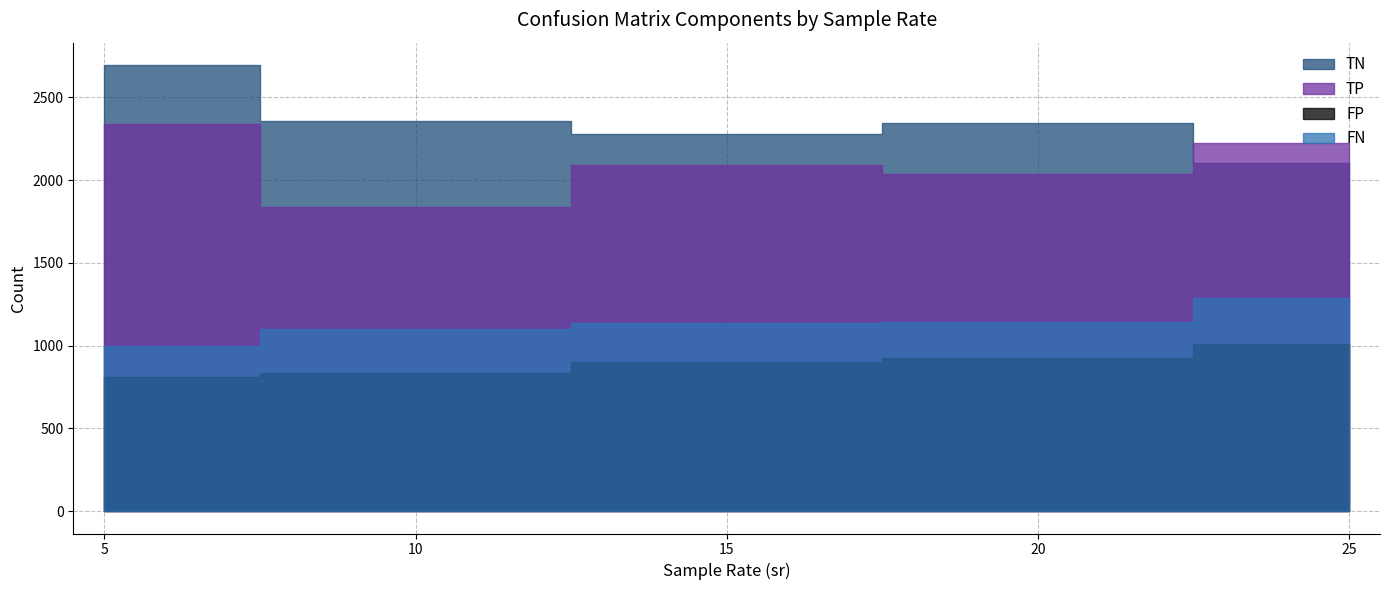

At which category is the sum across all series the highest?

5